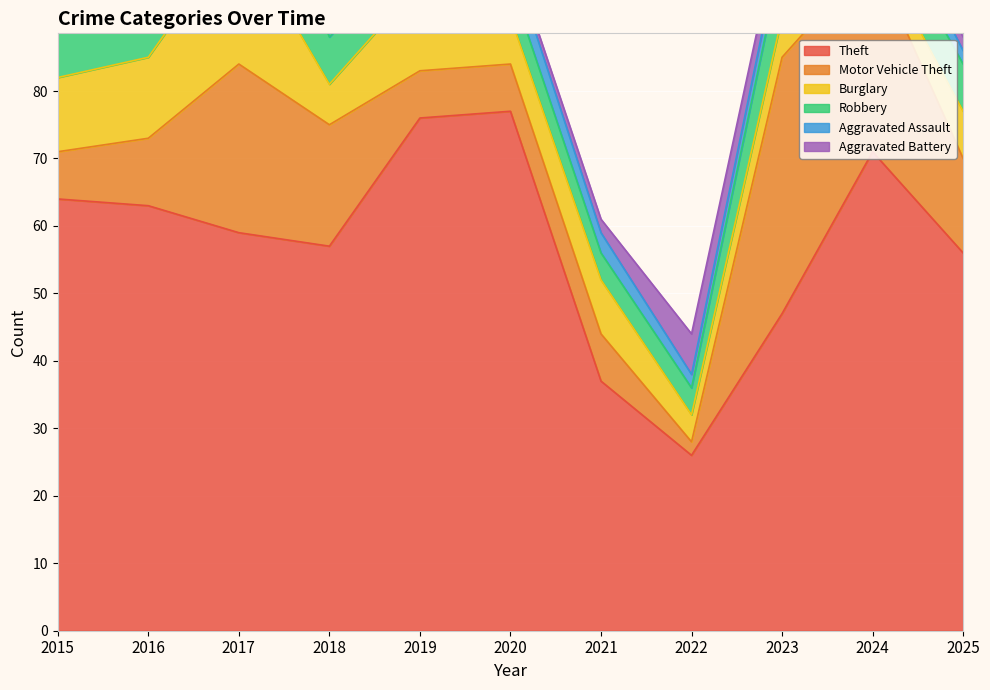

At which label is Burglary closest to 11?

2015